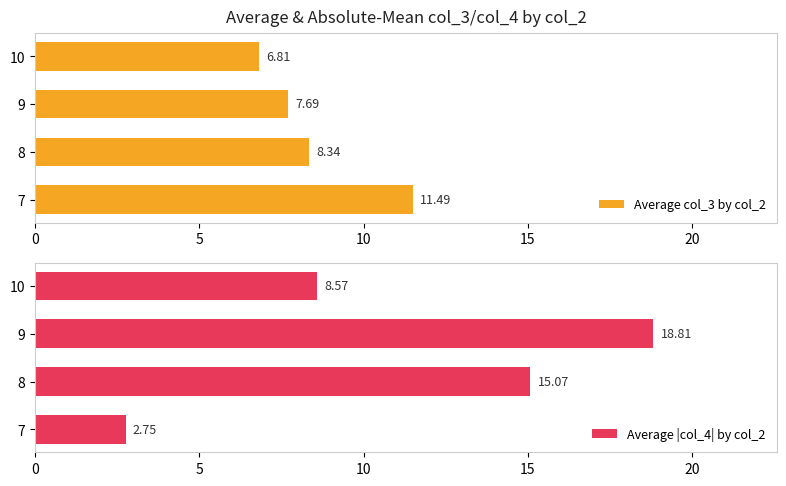

What is the greatest value displayed?

18.8